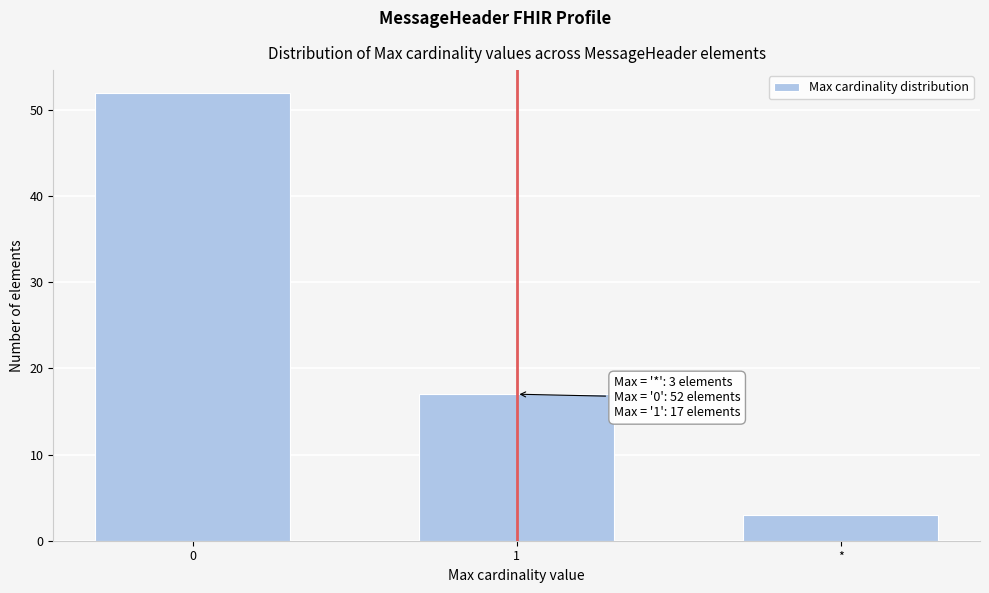

Reading left to right, extract all data points from this chart.

0=52	1=17	*=3